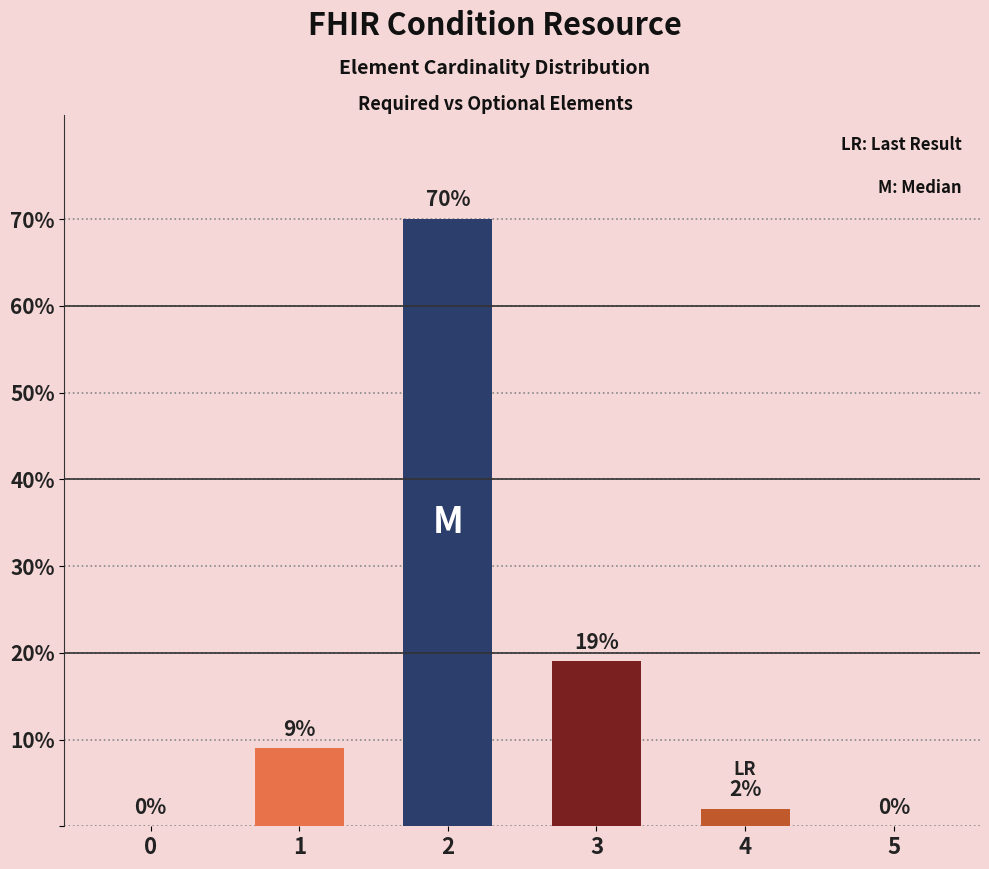

What is the sum of all values?

100